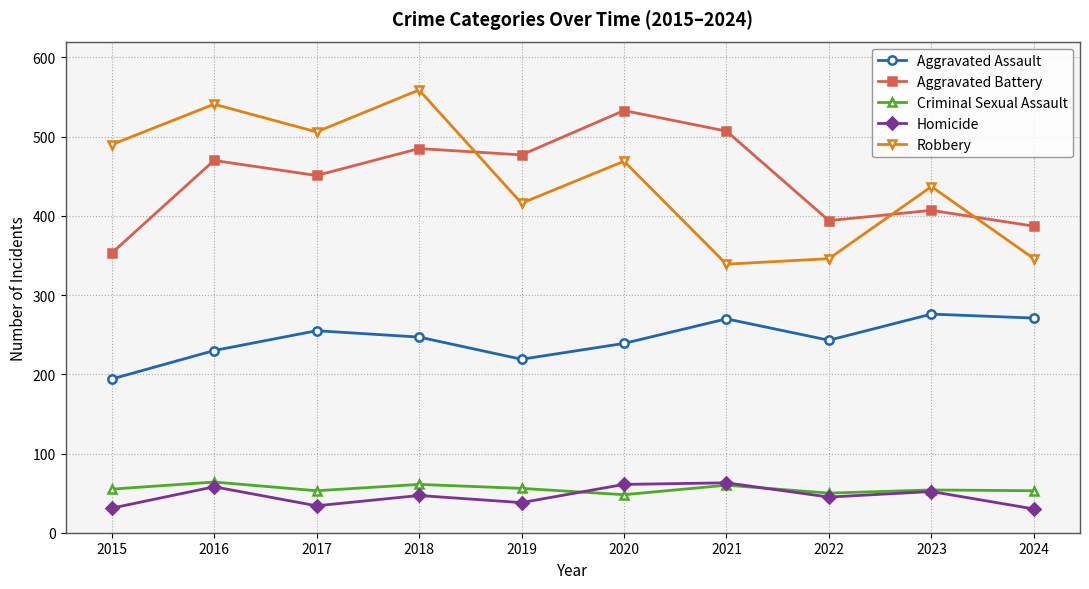

True or false: Aggravated Assault and Criminal Sexual Assault cross at least once.

False